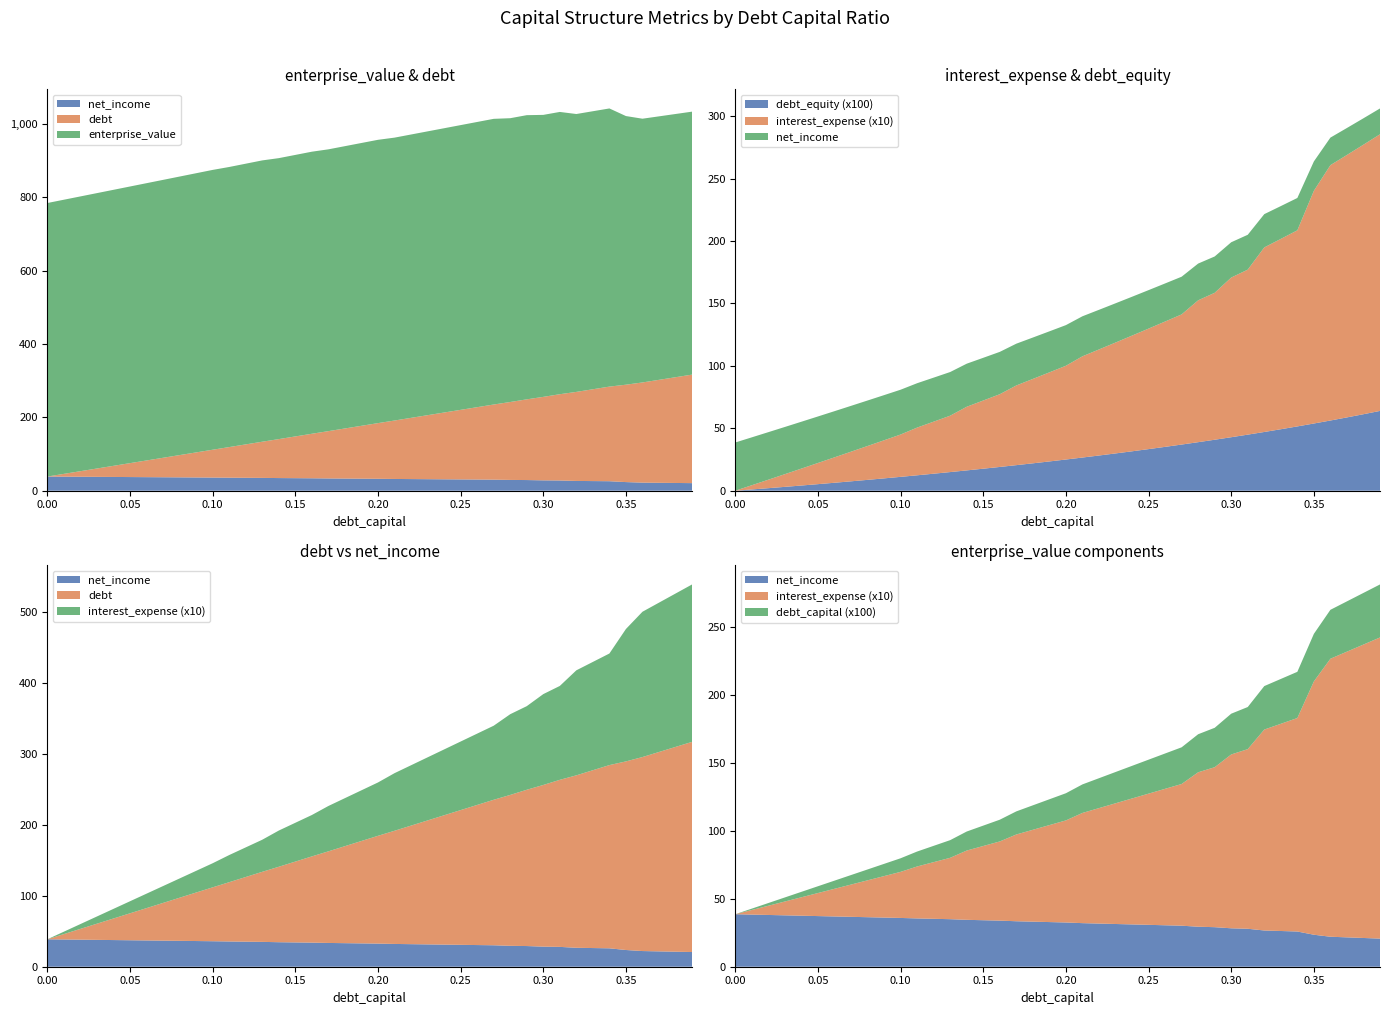

Reading left to right, extract all data points from this chart.

debt_capital: 0.0	0.0	0.0	0.0	0.0	0.1	0.1	0.1	0.1	0.1	0.1	0.1	0.1	0.1	0.1	0.1	0.2	0.2	0.2	0.2	0.2	0.2	0.2	0.2	0.2	0.2	0.3	0.3	0.3	0.3	0.3	0.3	0.3	0.3	0.3	0.3	0.4	0.4	0.4	0.4
enterprise_value: 745.7	747.4	749.1	750.8	752.5	754.2	755.9	757.6	759.4	761.1	762.9	763.6	765.3	766.9	766.0	767.5	769.0	768.3	769.6	771.0	772.4	771.2	772.5	773.7	775.0	776.3	777.5	778.8	773.7	774.7	768.8	769.6	757.6	757.9	758.3	732.4	719.0	718.3	717.6	716.9
debt: 0.0	7.6	15.2	22.8	30.3	37.9	45.5	53.1	60.7	68.3	75.9	83.4	91.0	98.6	106.2	113.8	121.4	129.0	136.6	144.1	151.7	159.3	166.9	174.5	182.1	189.7	197.2	204.8	212.4	220.0	227.6	235.2	242.8	250.3	257.9	265.5	273.1	280.7	288.3	295.9
interest_expense: 0.0	0.3	0.7	1.0	1.4	1.7	2.0	2.4	2.7	3.1	3.4	3.8	4.2	4.5	5.1	5.5	5.8	6.4	6.8	7.1	7.5	8.1	8.5	8.9	9.3	9.7	10.0	10.4	11.4	11.8	12.8	13.2	14.8	15.2	15.7	18.6	20.5	21.0	21.6	22.2
debt_equity: 0.0	0.0	0.0	0.0	0.0	0.1	0.1	0.1	0.1	0.1	0.1	0.1	0.1	0.1	0.2	0.2	0.2	0.2	0.2	0.2	0.2	0.3	0.3	0.3	0.3	0.3	0.4	0.4	0.4	0.4	0.4	0.4	0.5	0.5	0.5	0.5	0.6	0.6	0.6	0.6
net_income: 38.6	38.4	38.1	37.8	37.5	37.3	37.0	36.7	36.4	36.2	35.9	35.5	35.3	35.0	34.5	34.2	33.9	33.5	33.2	32.9	32.6	32.1	31.8	31.4	31.1	30.8	30.5	30.2	29.4	29.1	28.3	27.9	26.7	26.3	25.9	23.5	22.1	21.6	21.1	20.7